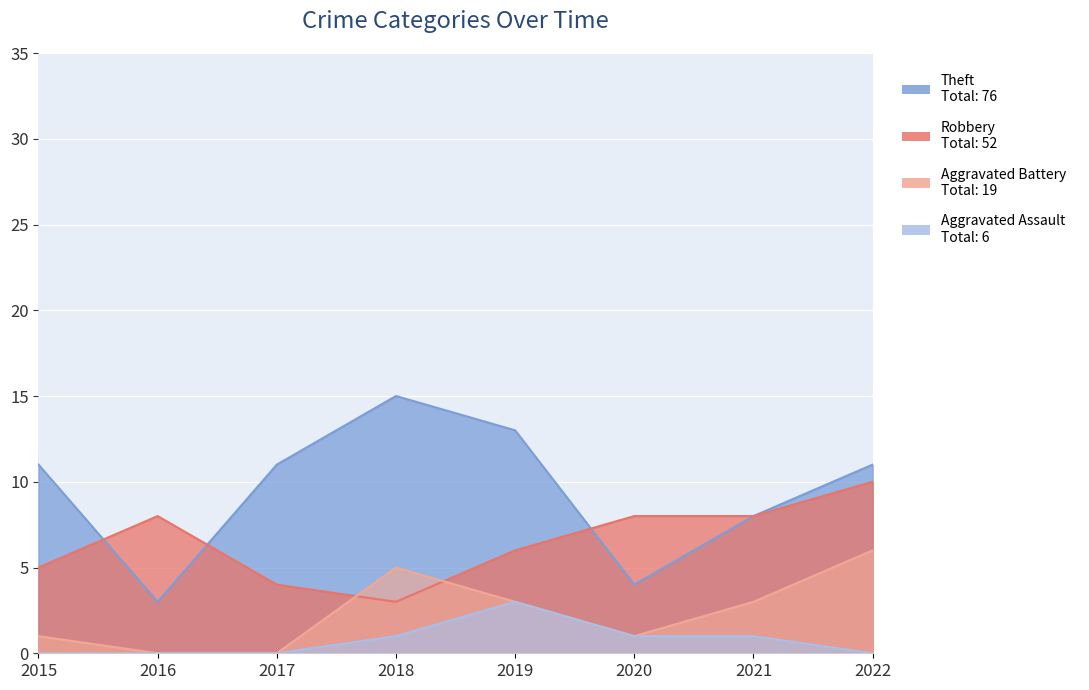

What is the highest value of the Aggravated Assault series?

3